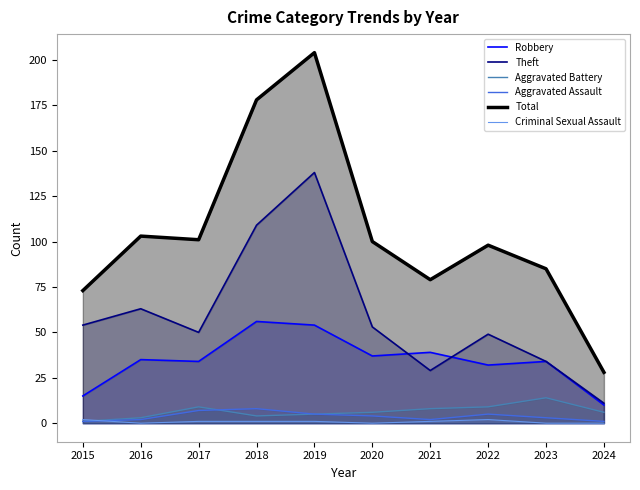

The value of Criminal Sexual Assault at 2016 is 1. True or false?

False